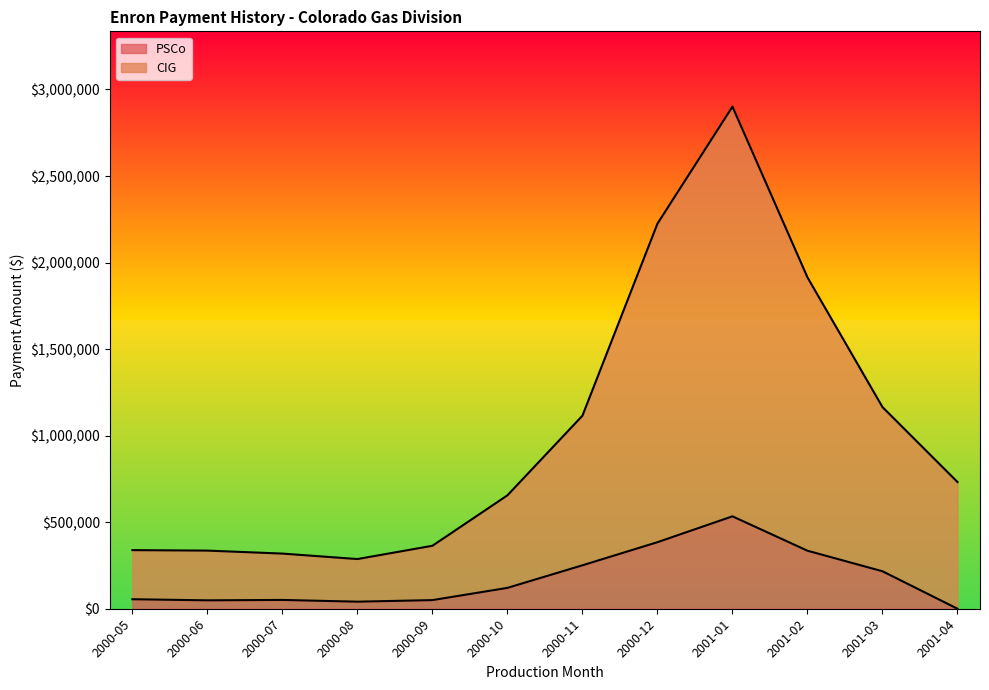

At which category does PSCo reach its first local peak?

2000-07